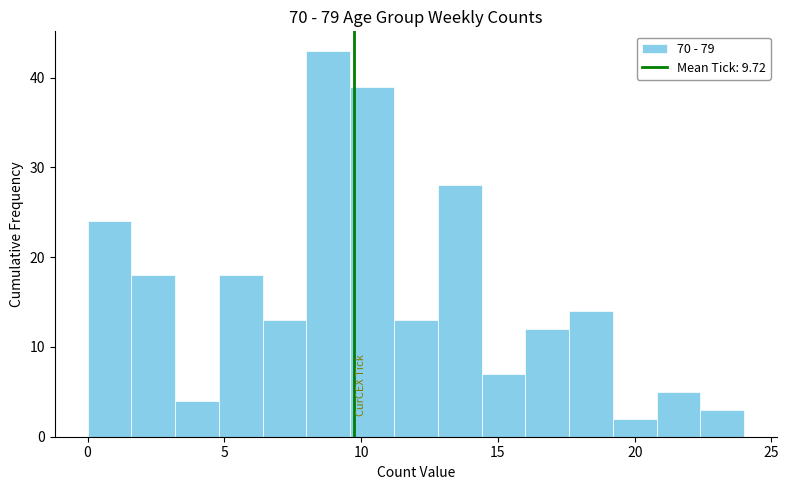

Around what value on the x-axis is the tallest bar? Give the approximate position of its centre, as read against the axis.

9.0